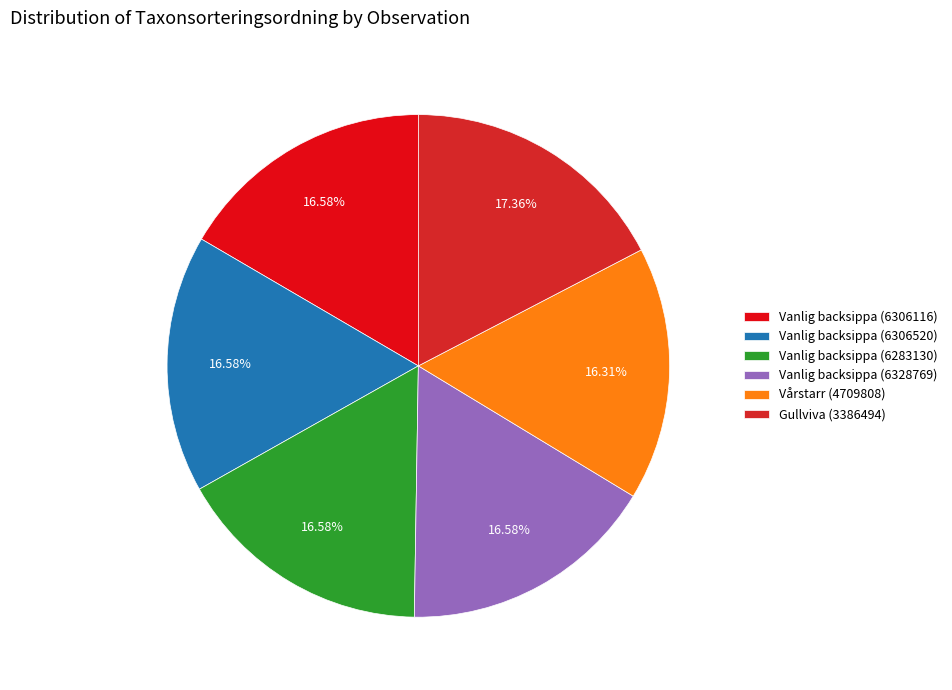

To the nearest percent, what portion does Gullviva (3386494) represent?

17%